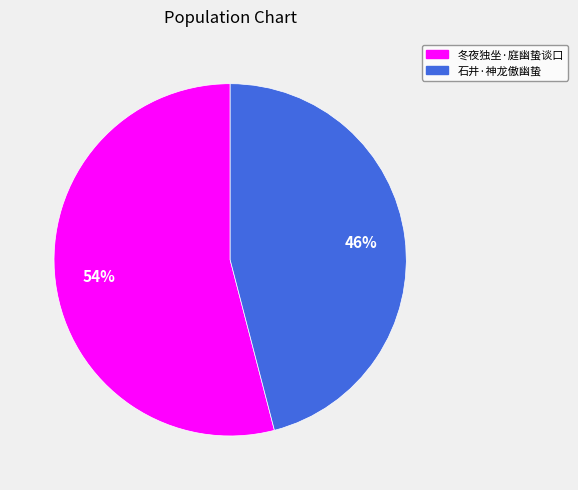

Which category has the smallest portion of the pie?

石井·神龙傲幽蛰